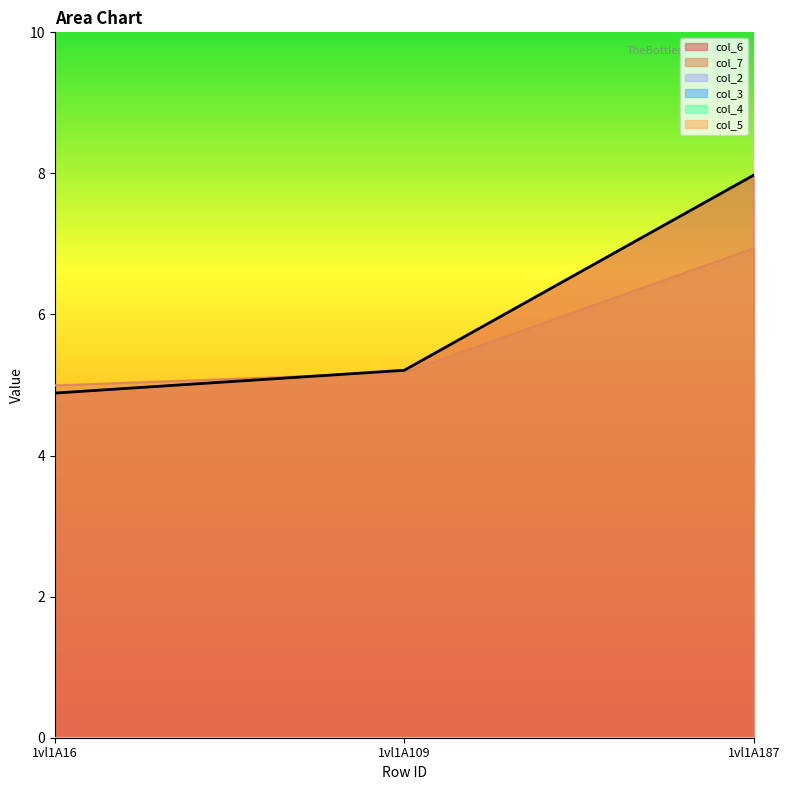

How many categories are shown in the chart?

3